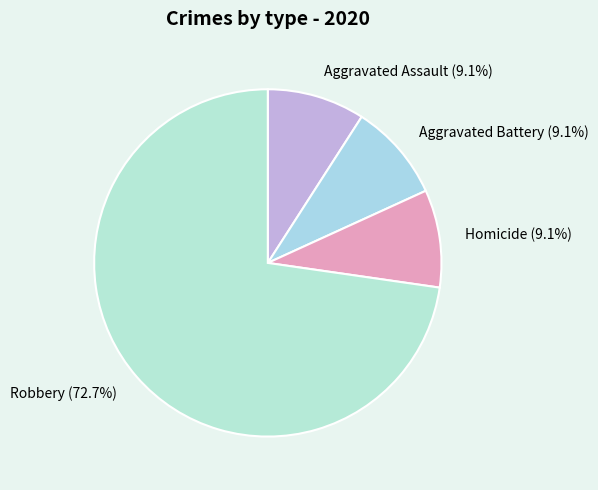

What percentage is NOT represented by Homicide (9.1%)?

90.9%